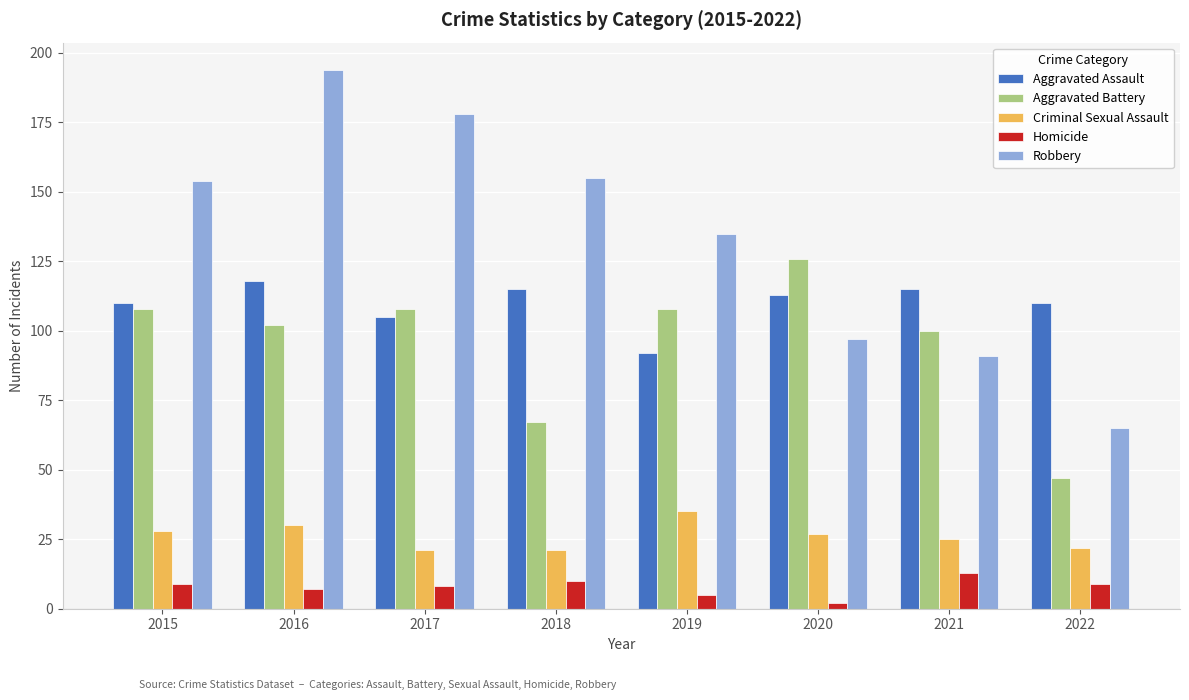

List the series in order of their peak value, highest first.

Robbery, Aggravated Battery, Aggravated Assault, Criminal Sexual Assault, Homicide